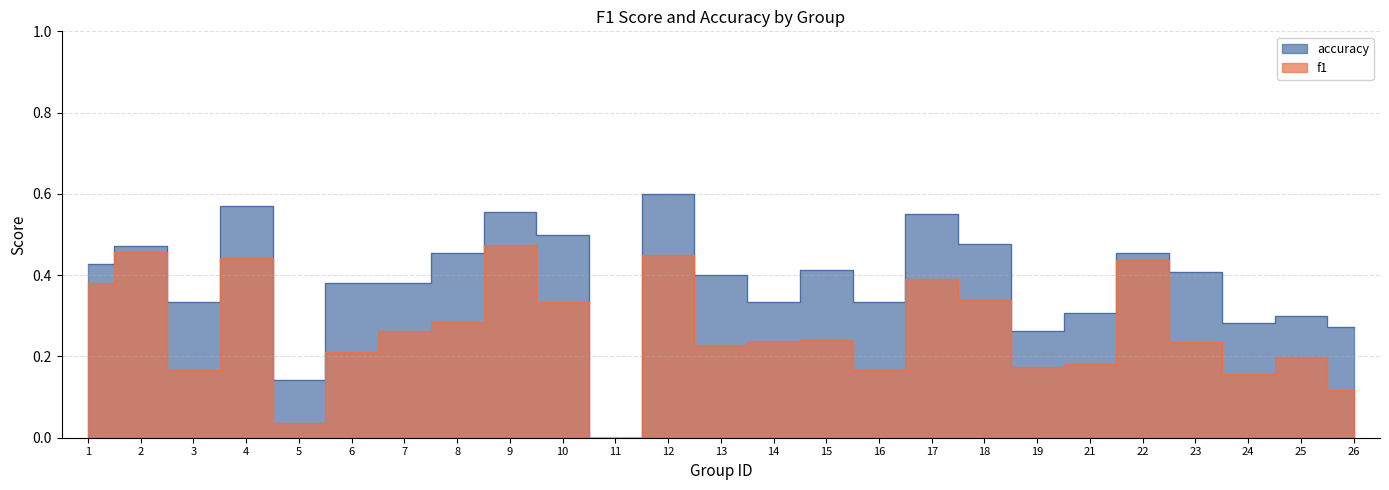

Reading left to right, transcribe all the data shown in this chart.

f1: 1=0.4	2=0.5	3=0.2	4=0.4	5=0.0	6=0.2	7=0.3	8=0.3	9=0.5	10=0.3	11=0.0	12=0.5	13=0.2	14=0.2	15=0.2	16=0.2	17=0.4	18=0.3	19=0.2	21=0.2	22=0.4	23=0.2	24=0.2	25=0.2	26=0.1
accuracy: 1=0.4	2=0.5	3=0.3	4=0.6	5=0.1	6=0.4	7=0.4	8=0.5	9=0.6	10=0.5	11=0.0	12=0.6	13=0.4	14=0.3	15=0.4	16=0.3	17=0.6	18=0.5	19=0.3	21=0.3	22=0.5	23=0.4	24=0.3	25=0.3	26=0.3